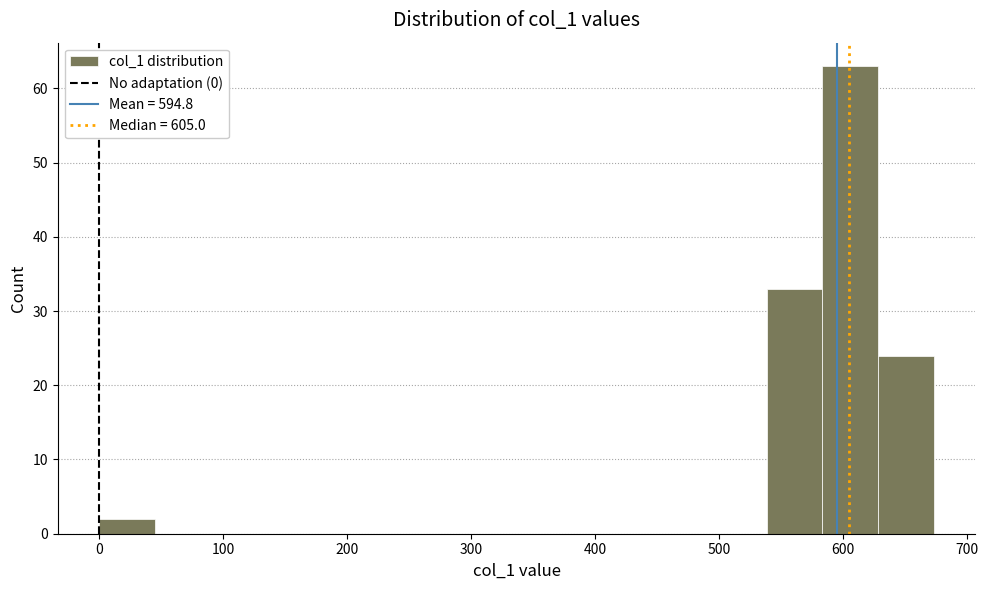

Reading left to right, list every bar in this chart as the range it spans on the x-axis followed by its height. Neither the bar edges nor the heights are printed on the chart, so give them approximately, as read against the axes.

0 to 40: 2
40 to 90: 0
90 to 130: 0
130 to 180: 0
180 to 220: 0
220 to 270: 0
270 to 310: 0
310 to 360: 0
360 to 400: 0
400 to 450: 0
450 to 490: 0
490 to 540: 0
540 to 580: 33
580 to 630: 63
630 to 670: 24